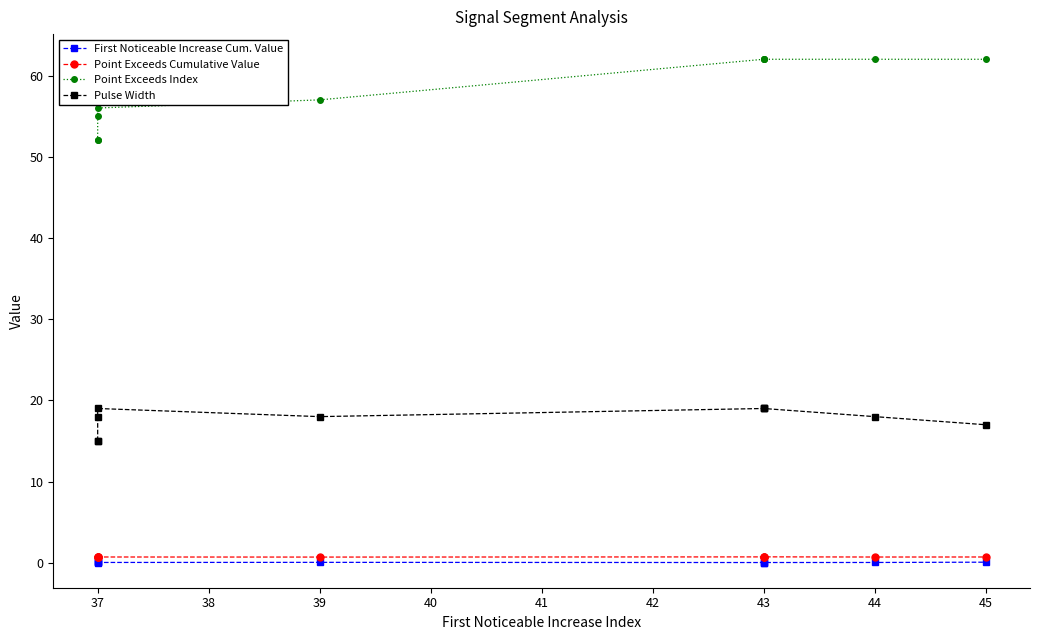

Which category has the highest value in the First Noticeable Increase Cum. Value series?

45